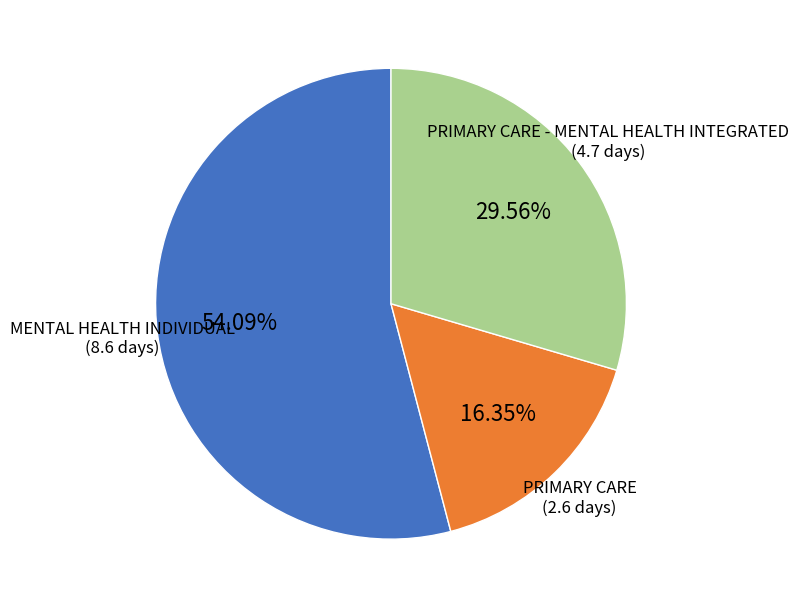

How many segments does this pie chart have?

3